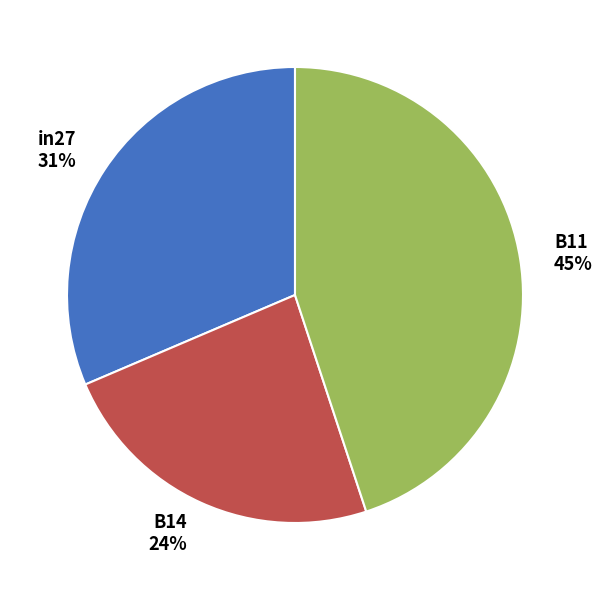

To the nearest percent, what is the combined percentage of B11 and B14?

69%